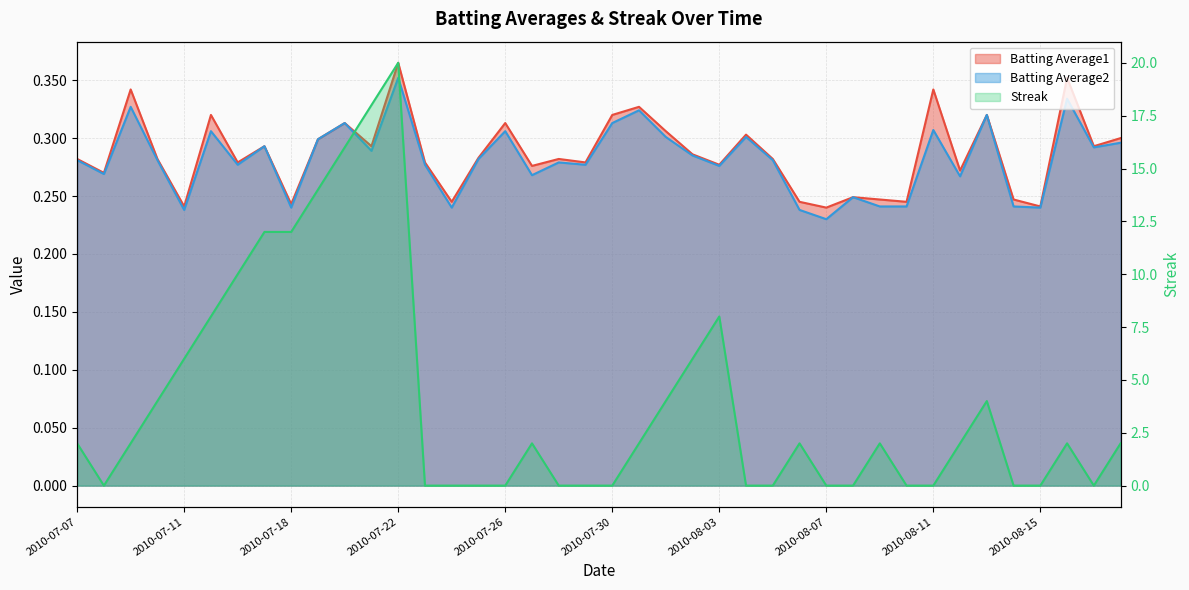

Rank the series at 2010-07-21 from highest to lowest value.

Streak, Batting Average1, Batting Average2